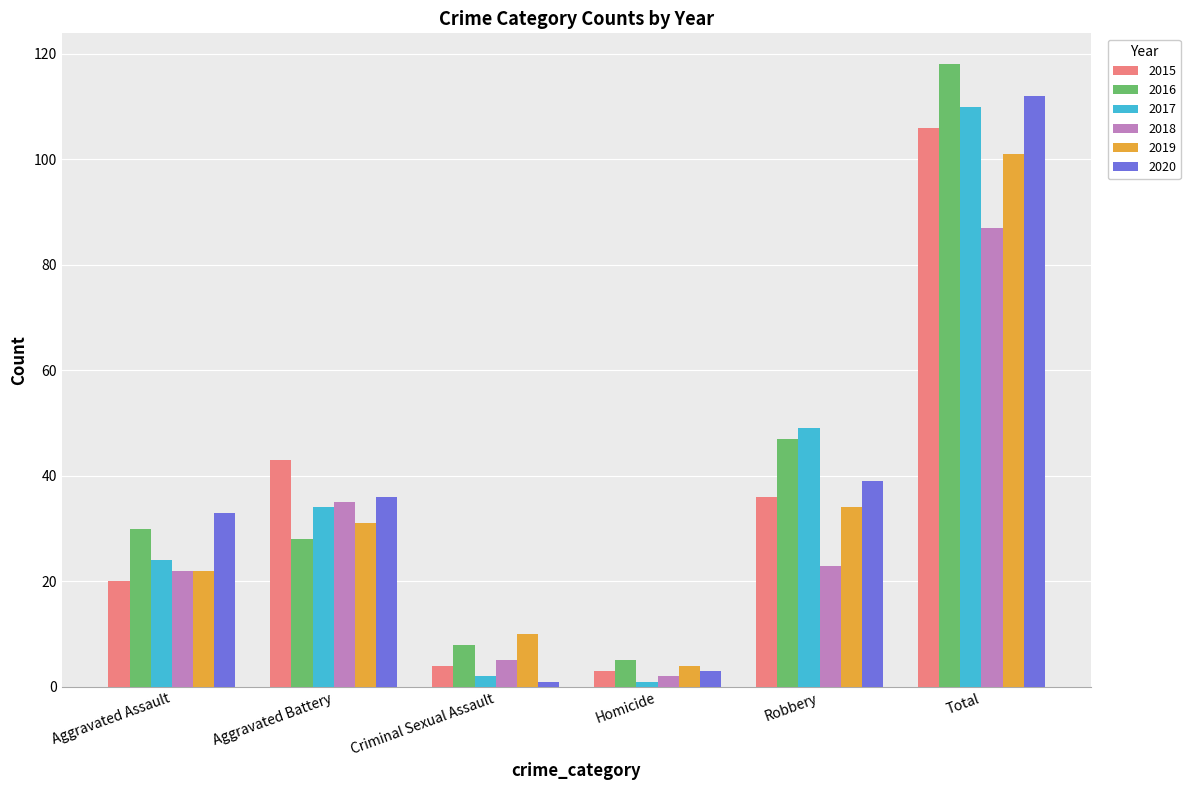

Rank the series at Total from highest to lowest value.

2016, 2020, 2017, 2015, 2019, 2018